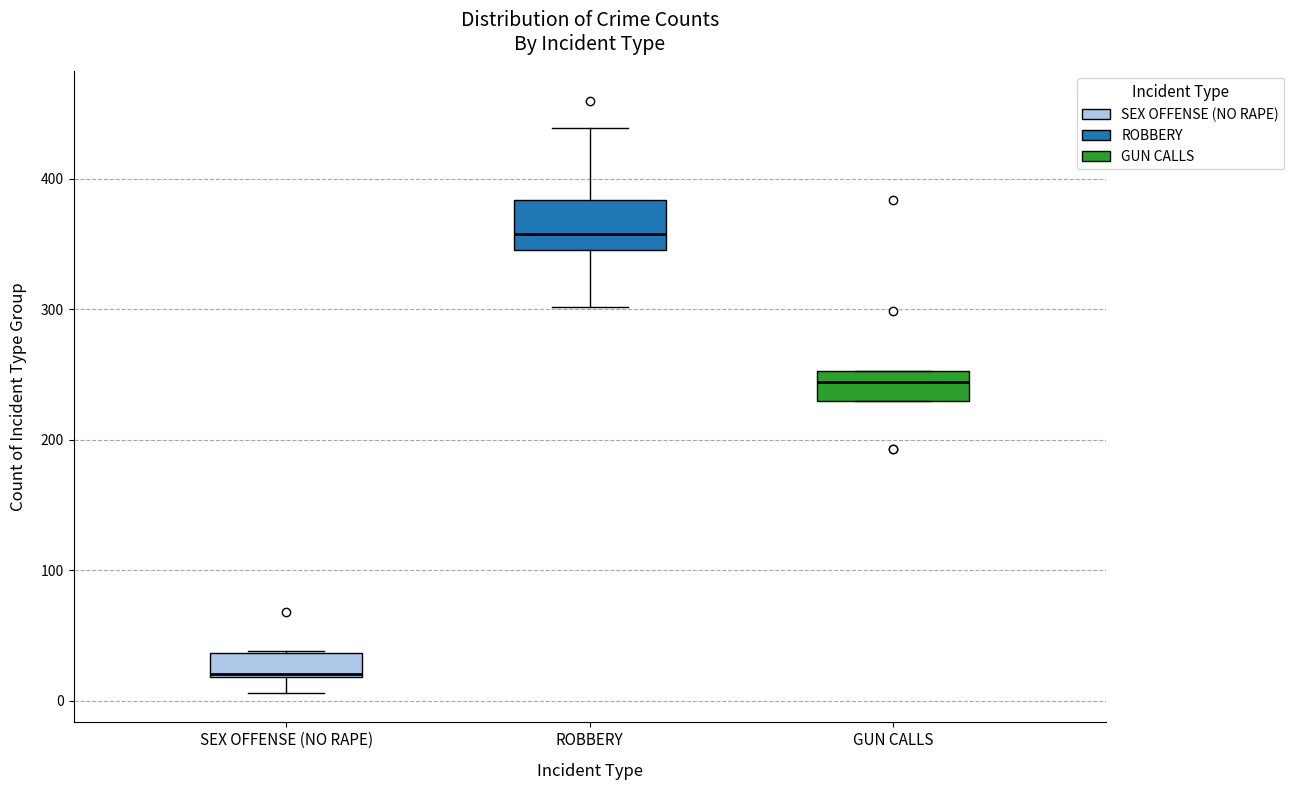

Reading left to right, transcribe this box plot: for each box, give where its median line is, the range the box spans, and where its two whiskers end, as read against the y-axis. The values are not printed on the chart, so give them approximately, as read against the axis.

SEX OFFENSE (NO RAPE): median 20, box 20 to 40, whiskers 10 to 40
ROBBERY: median 360, box 350 to 380, whiskers 300 to 440
GUN CALLS: median 240, box 230 to 250, whiskers 230 to 250